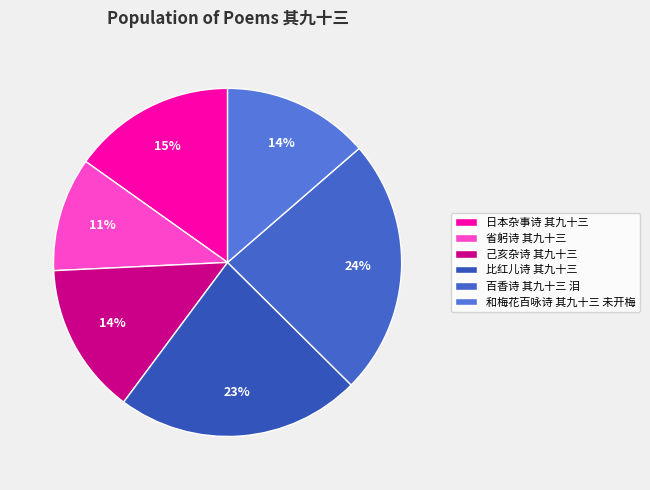

Between 和梅花百咏诗 其九十三 未开梅 and 比红儿诗 其九十三, which is larger?

比红儿诗 其九十三